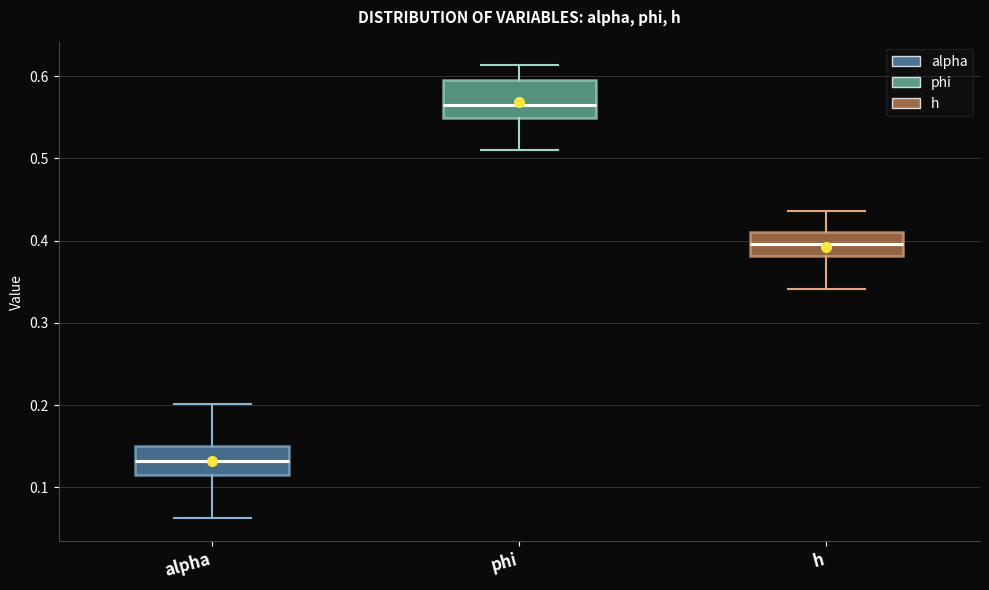

Which box has the lowest median line?

alpha